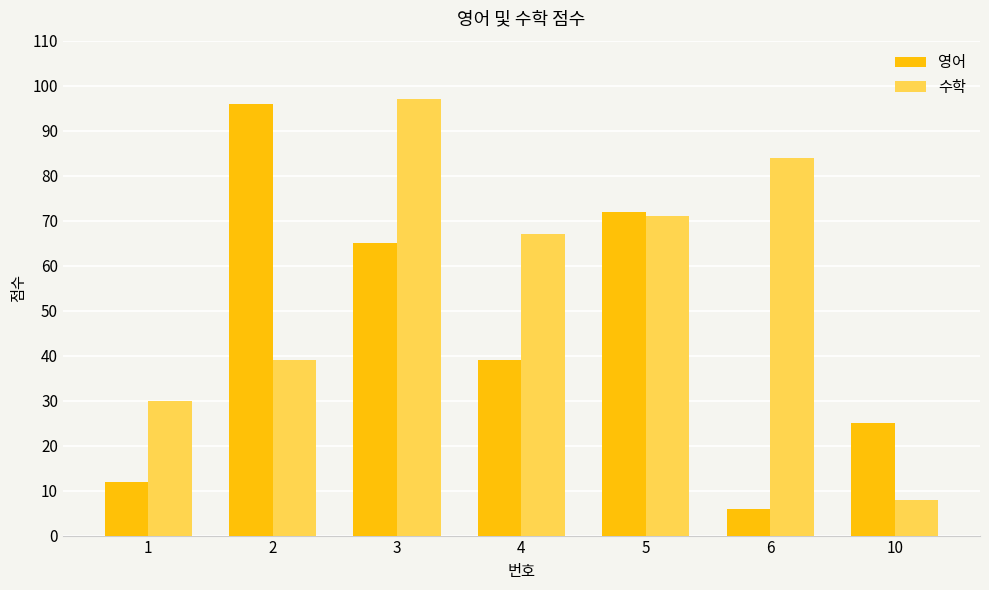

At which category is the sum across all series the highest?

3